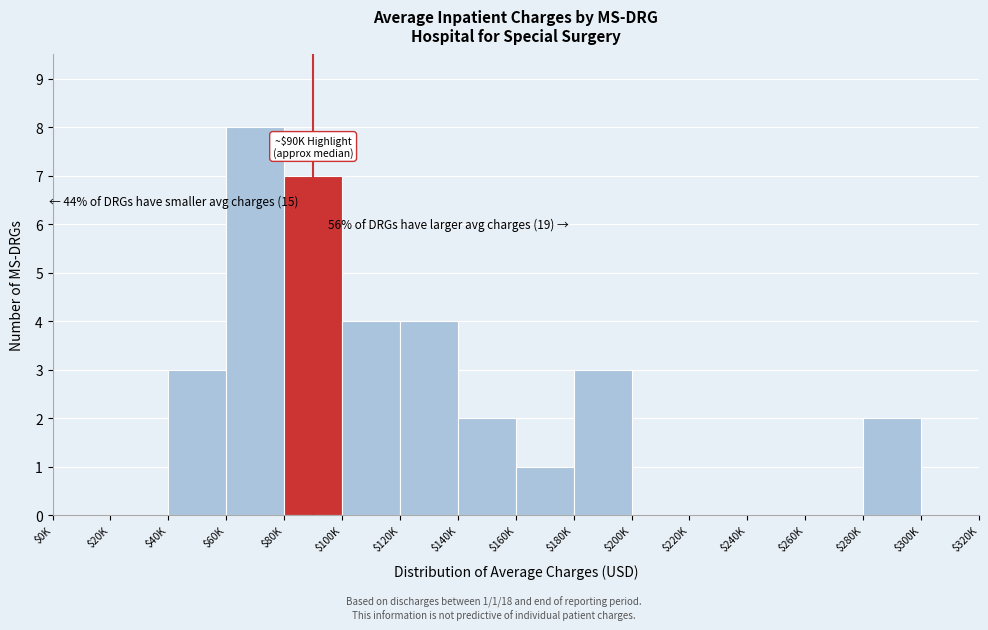

What value does the data have at $60K?

8